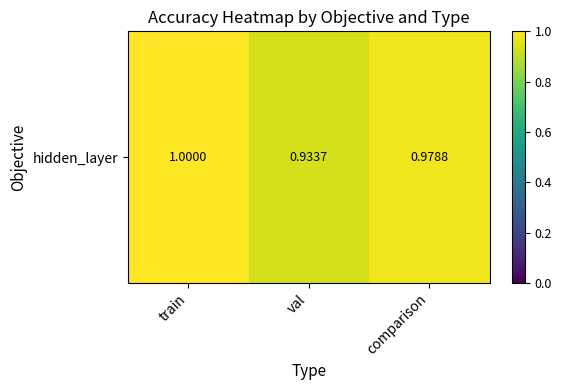

What is the greatest value displayed?

1.0